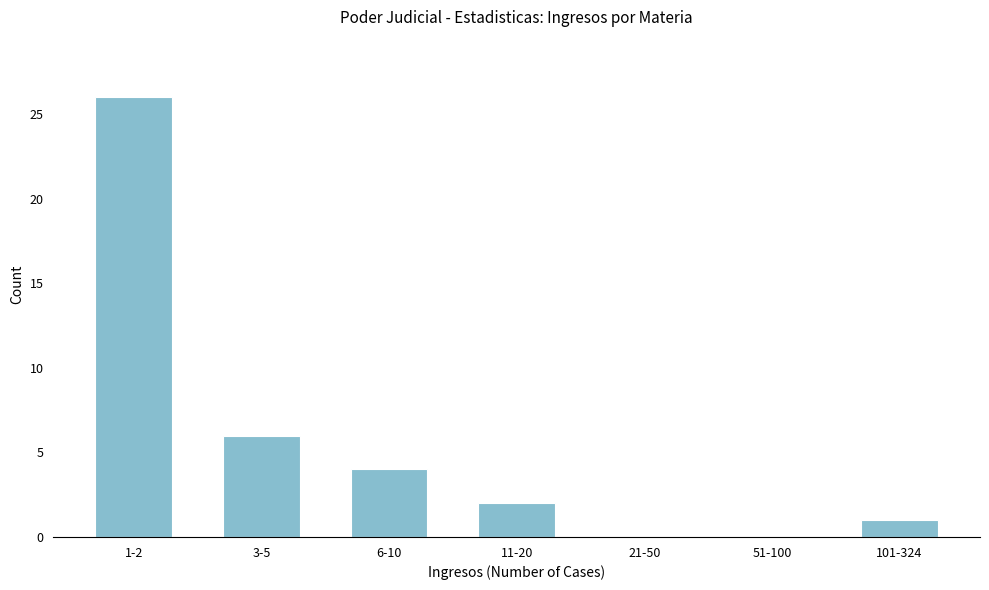

Reading left to right, extract all data points from this chart.

1-2=26	3-5=6	6-10=4	11-20=2	21-50=0	51-100=0	101-324=1